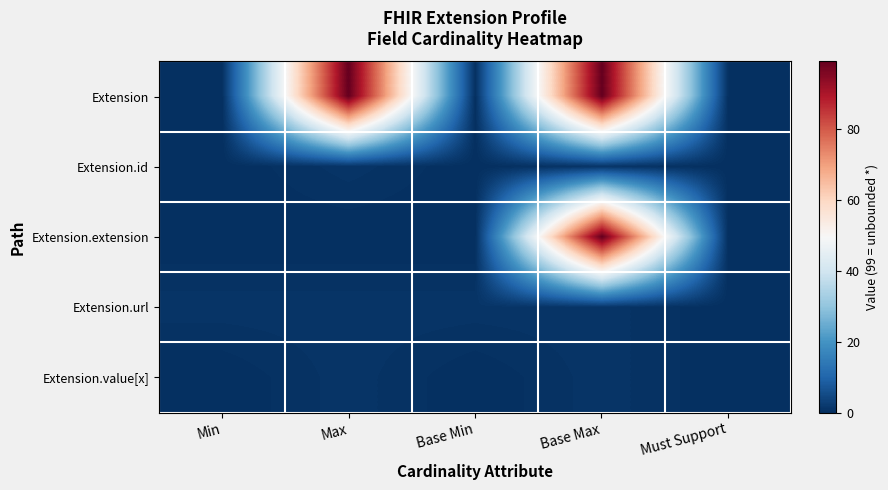

At how many categories does at least one series exceed 93?

2